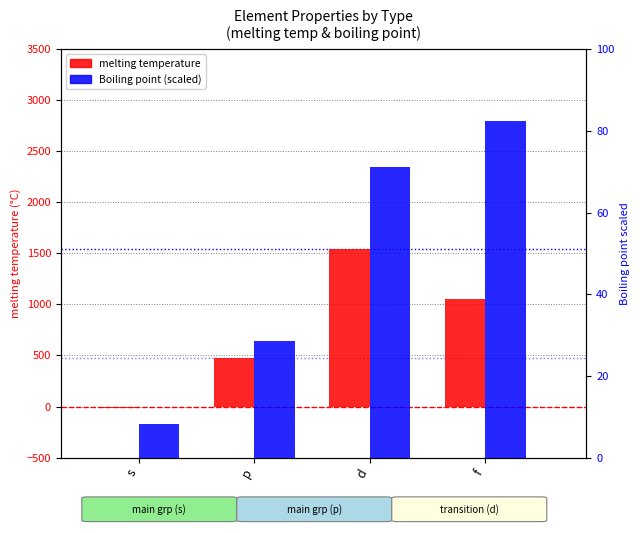

Which series has the widest spread of values?

melting temperature